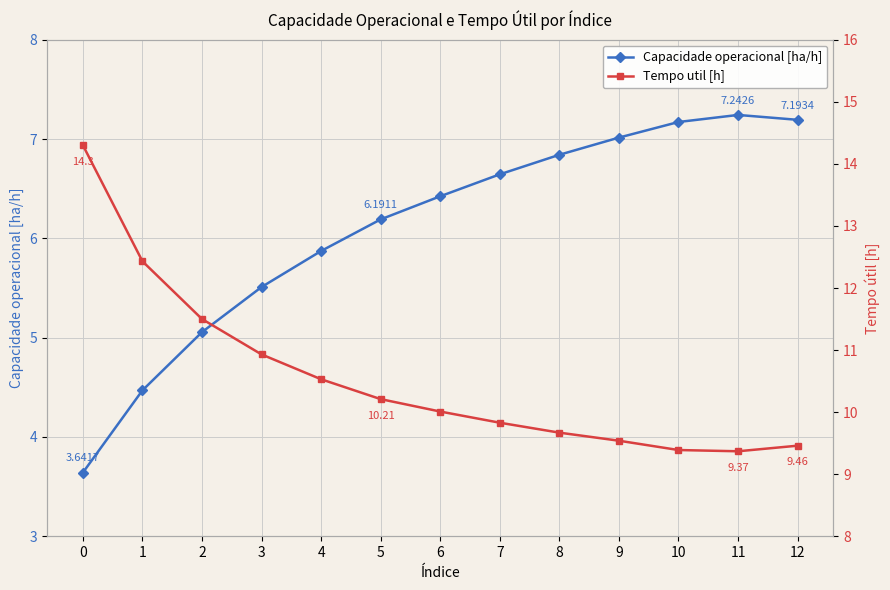

True or false: Capacidade operacional [ha/h] has more than 2 interior local peaks.

False